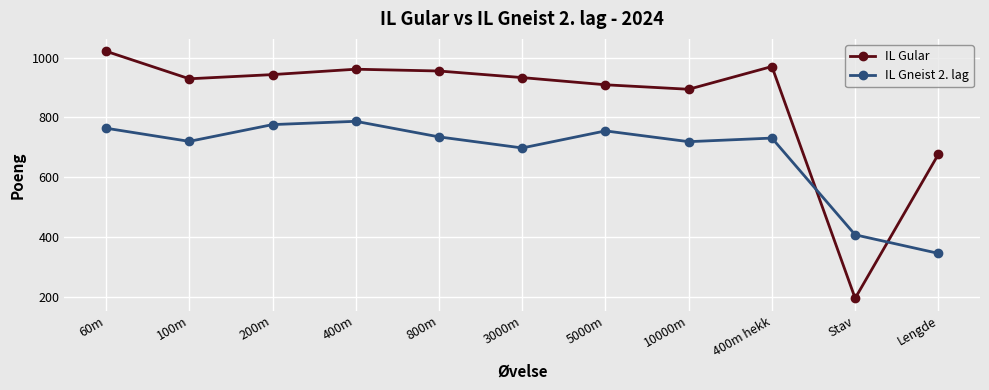

Rank the series by their maximum value, from lowest to highest.

IL Gneist 2. lag, IL Gular